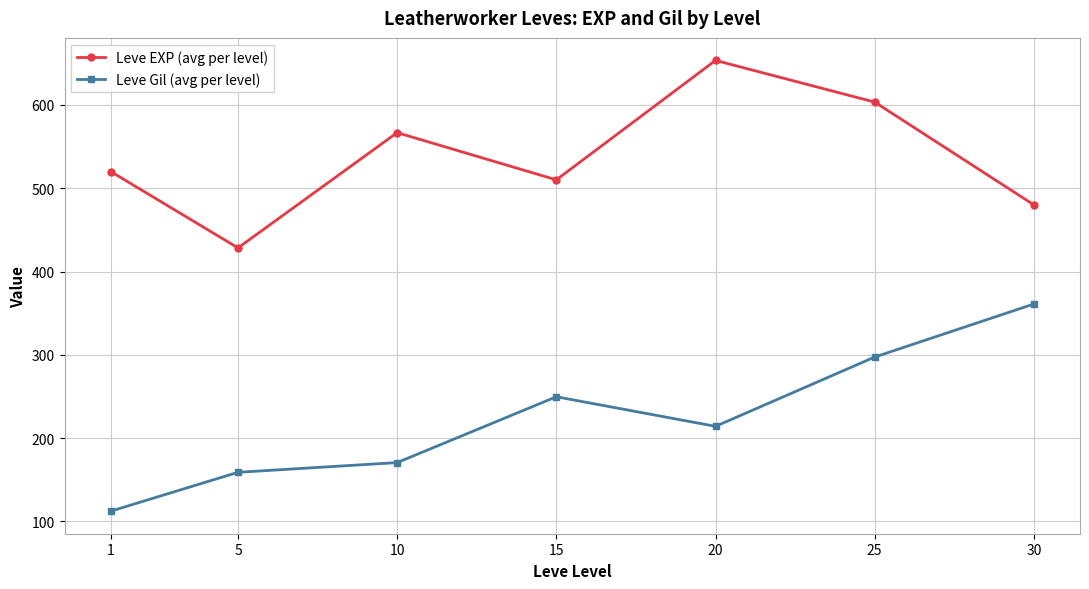

What is the approximate value of Leve EXP (avg per level) at 1?

520.0